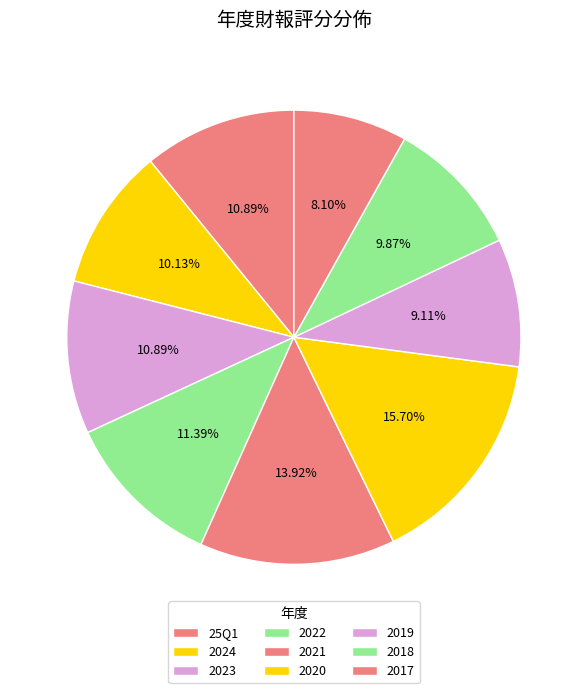

Does 2023 account for over 50% of the chart?

No